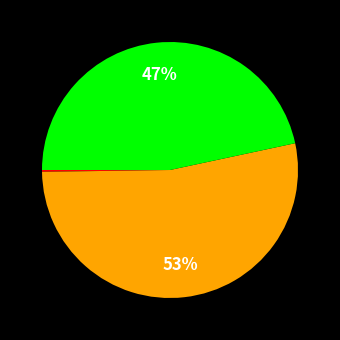

Is there any slice that represents more than half of the pie?

Yes